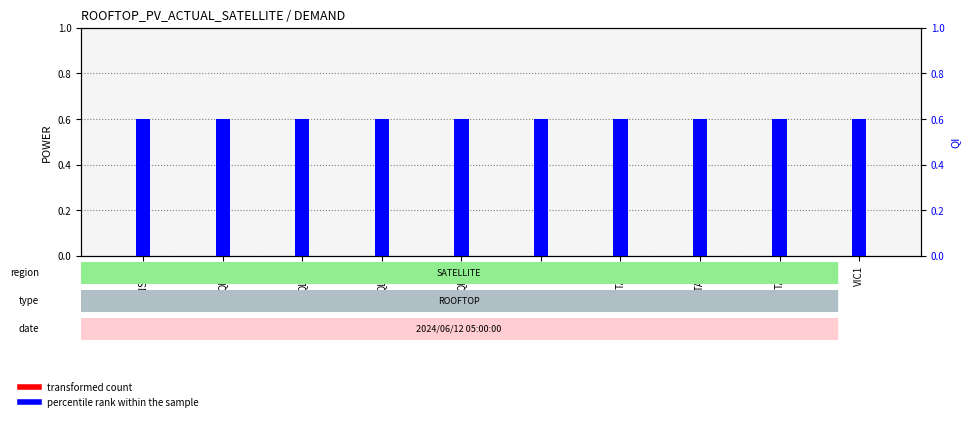

Reading right to left, what are all the values shown in this chart?

transformed count: VIC1=0.0	TASS=0.0	TASN=0.0	TAS1=0.0	SA1=0.0	QLDS=0.0	QLDN=0.0	QLDC=0.0	QLD1=0.0	NSW1=0.0
percentile rank within the sample: VIC1=0.6	TASS=0.6	TASN=0.6	TAS1=0.6	SA1=0.6	QLDS=0.6	QLDN=0.6	QLDC=0.6	QLD1=0.6	NSW1=0.6